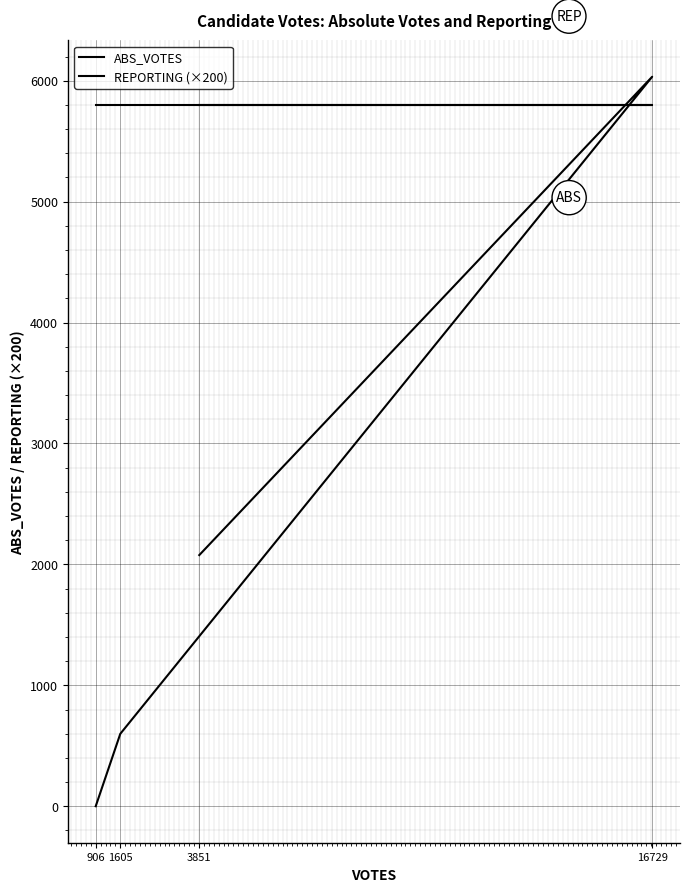

List the series in order of their peak value, highest first.

ABS_VOTES, REPORTING (×200)